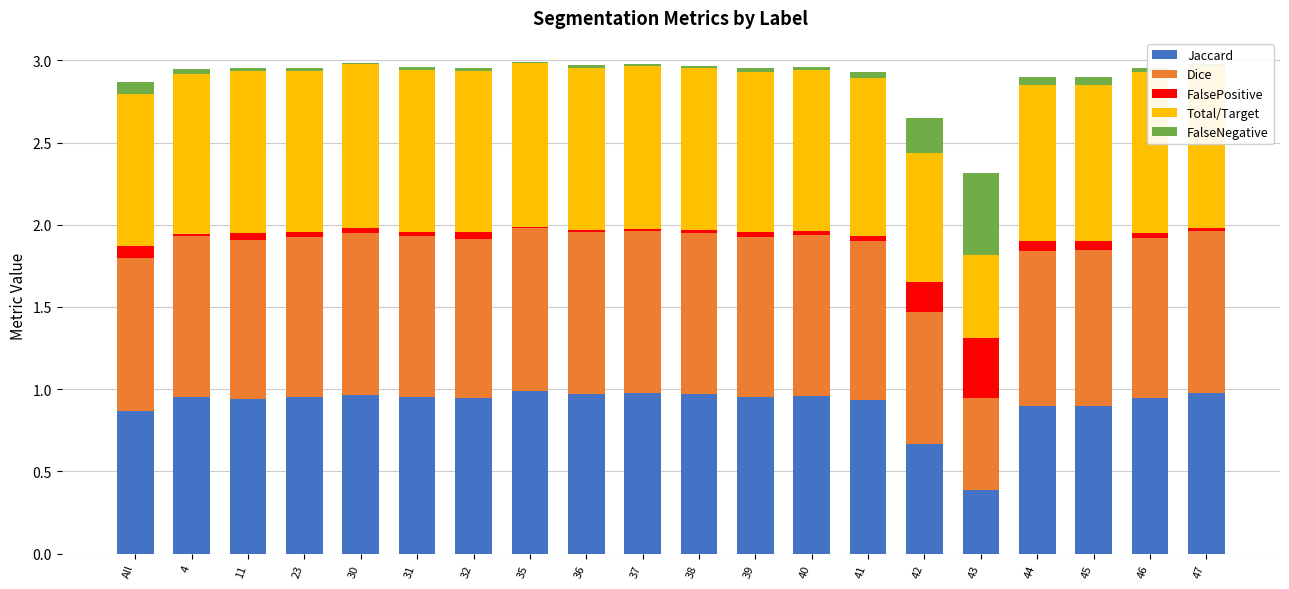

What are all the series names shown in the legend?

Jaccard, Dice, FalsePositive, Total/Target, FalseNegative